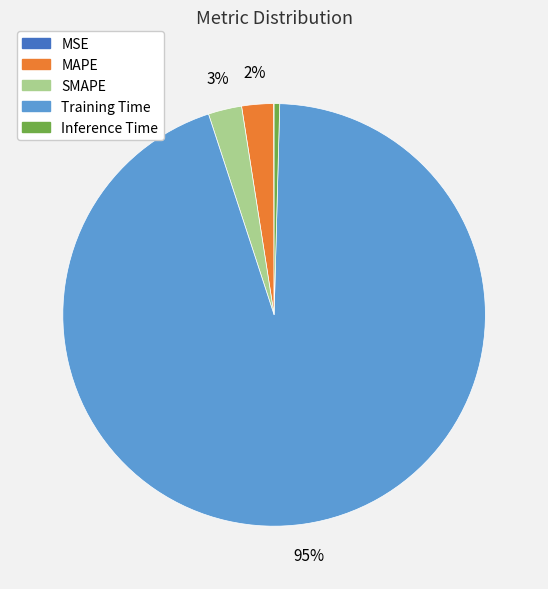

What is the largest slice in the pie chart?

Training Time